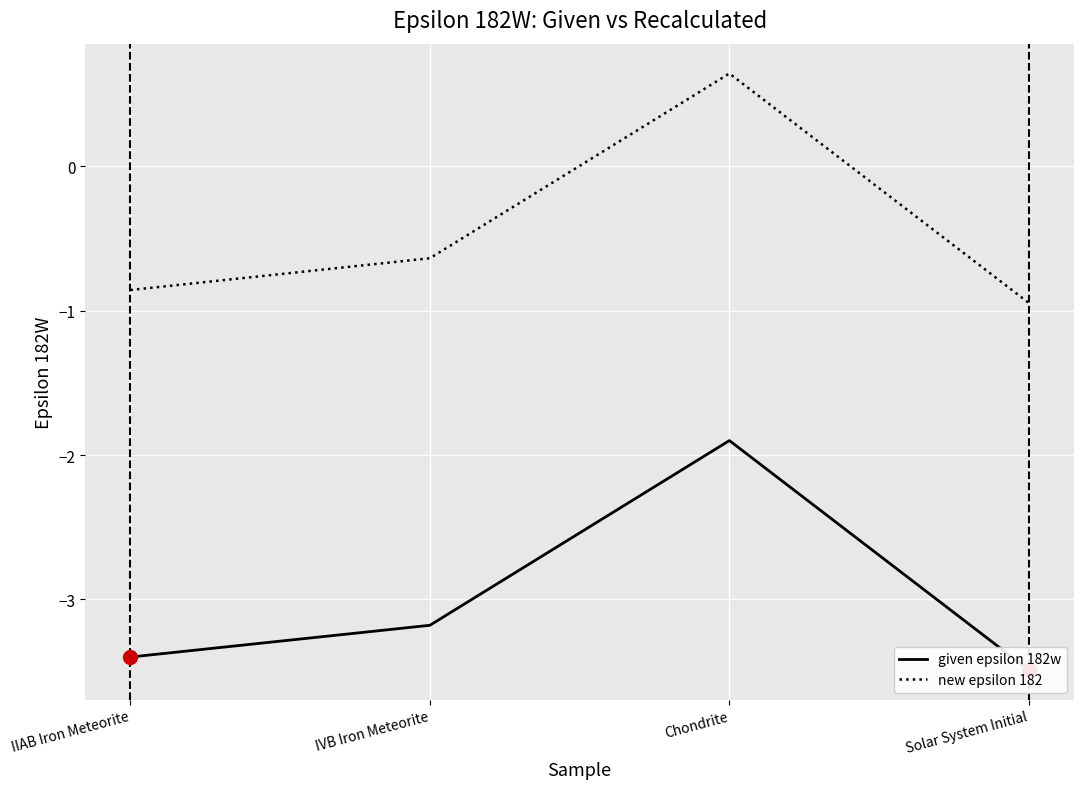

Reading left to right, what are all the values shown in this chart?

given epsilon 182w: -3.4	-3.2	-1.9	-3.5
new epsilon 182: -0.9	-0.6	0.6	-0.9